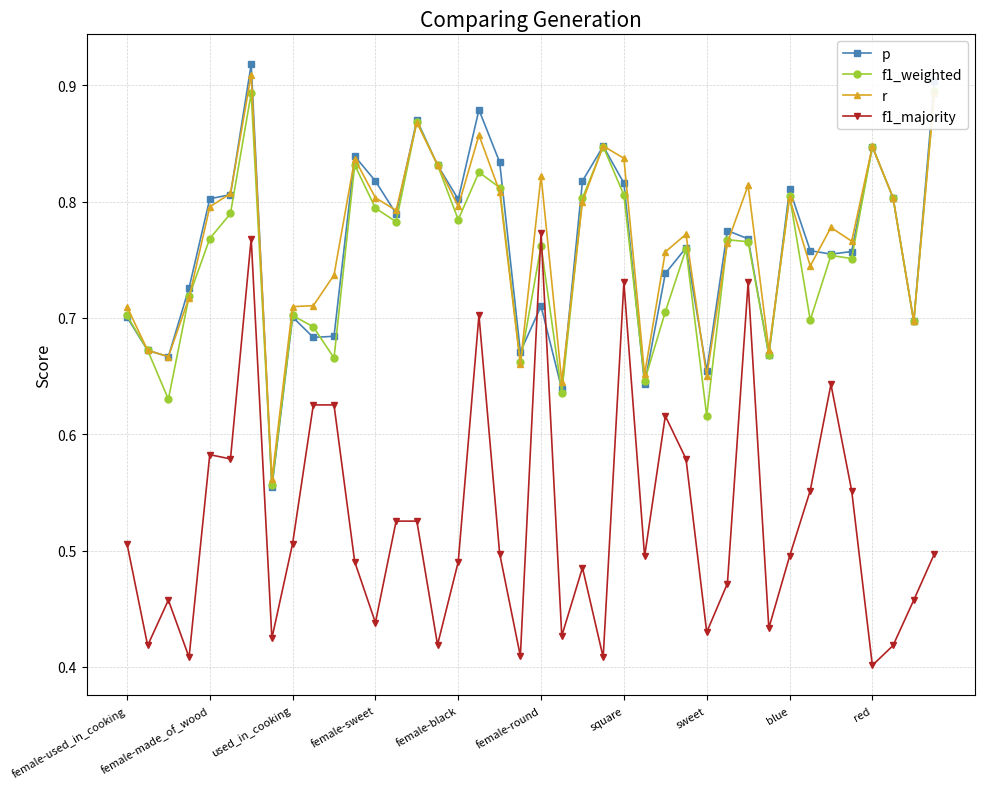

What is the average value of the r series?

0.8